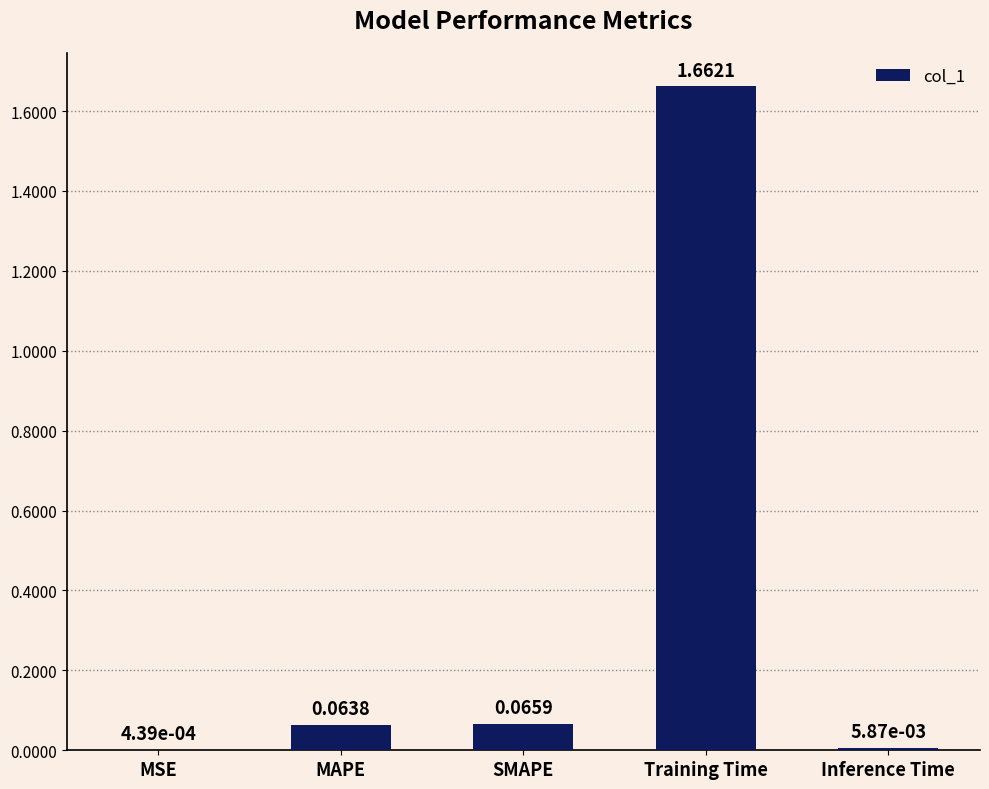

What is the sum of all values?

1.8